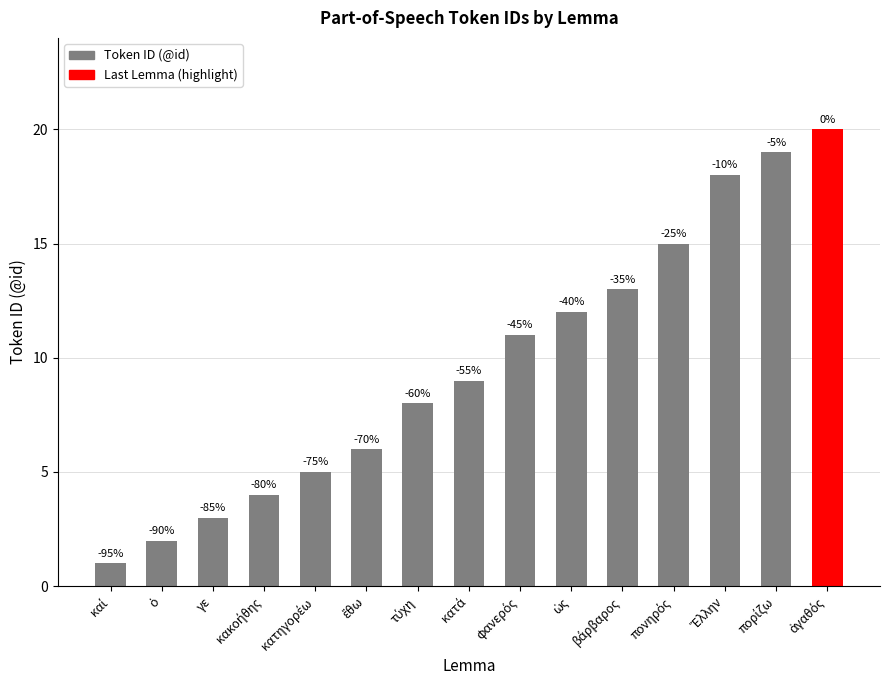

What is the label of the 5th bar from the left?

κατηγορέω